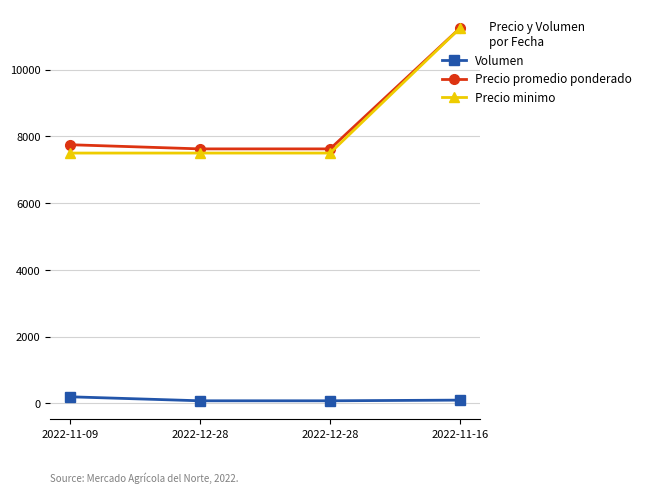

What are all the series names shown in the legend?

Volumen, Precio promedio ponderado, Precio minimo